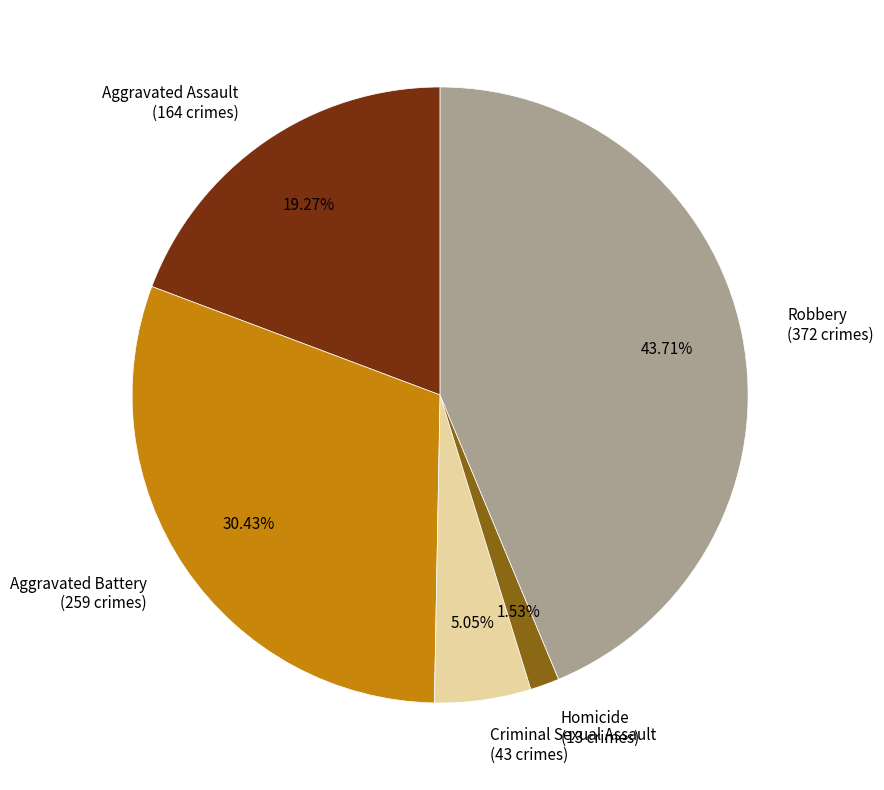

To the nearest percent, what percentage of the pie is Aggravated Assault?

19%